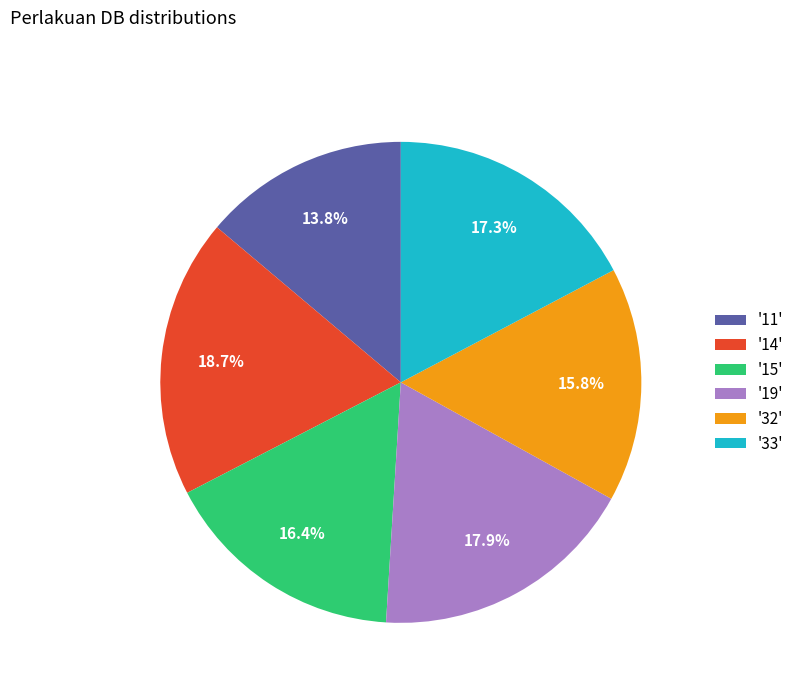

Rank the categories by value from lowest to highest.

'11', '32', '15', '33', '19', '14'